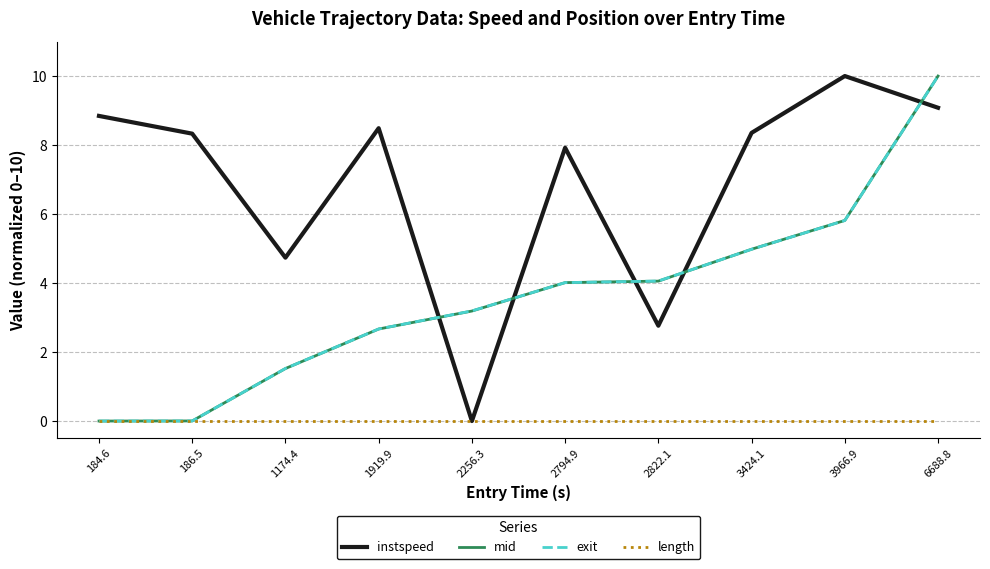

What is the spread (max minus min) of values at 2822.1?

4.1